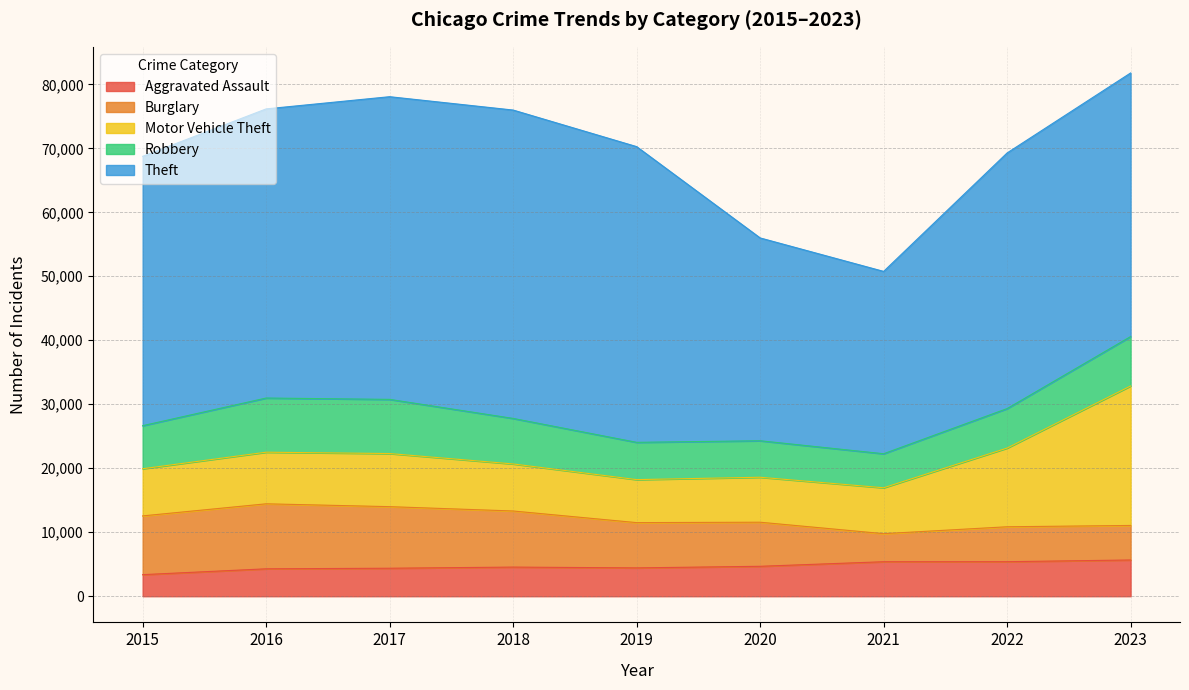

At which label does Theft reach its peak?

2018